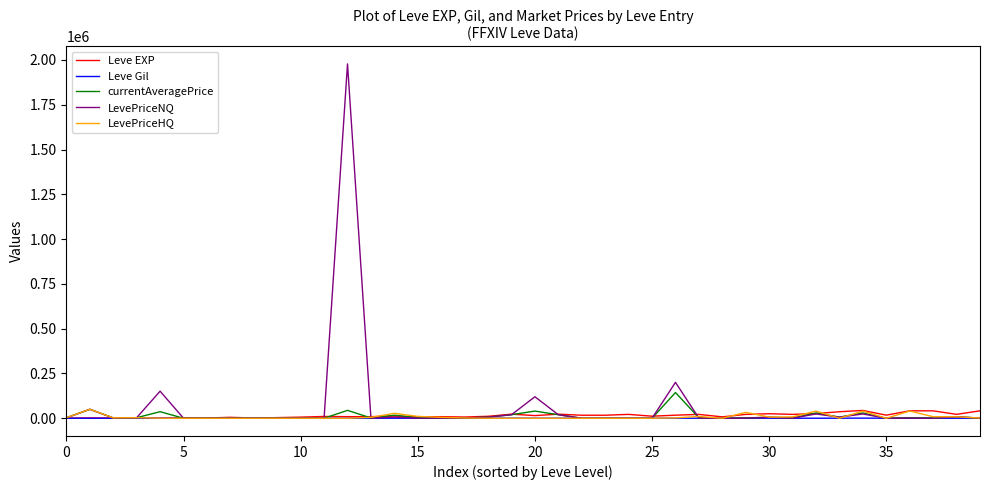

What is the greatest value displayed?

1977783.2